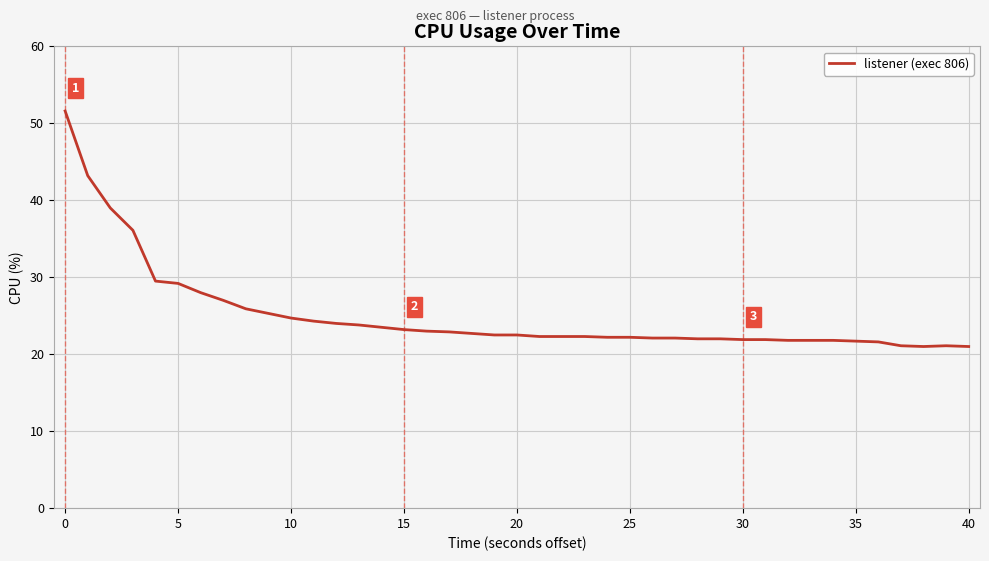

What is the difference between the maximum and minimum values?

30.6